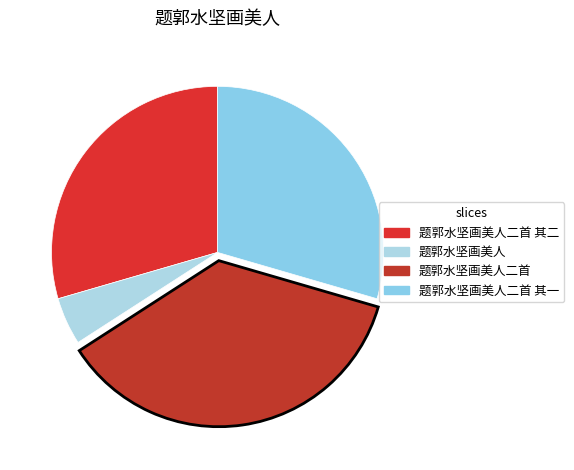

Count the number of slices in the pie.

4